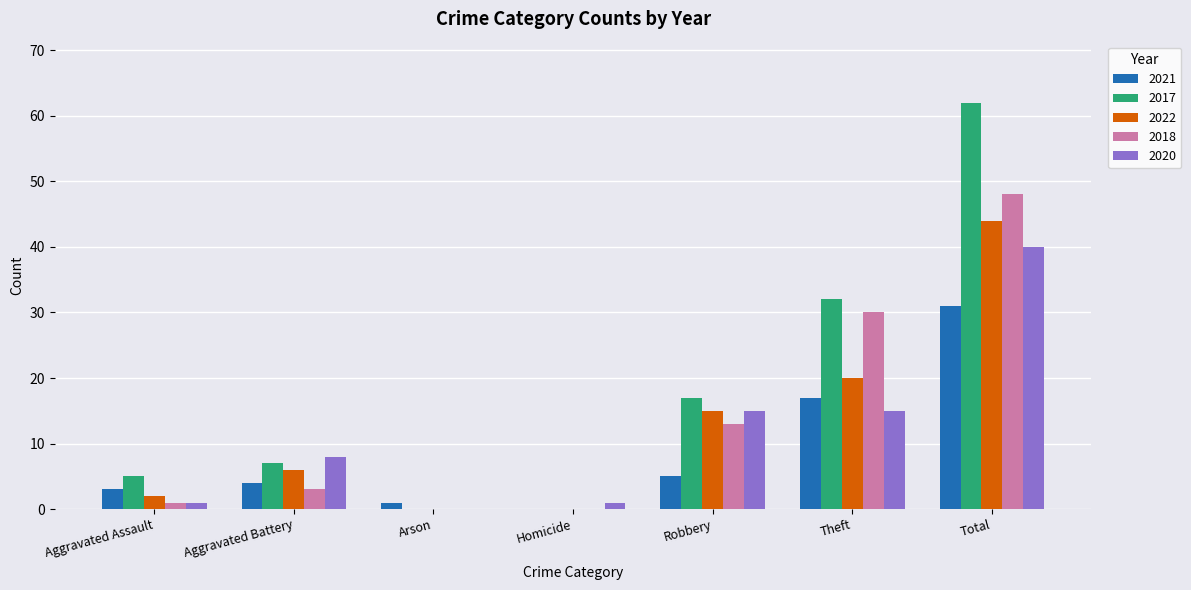

At which category is the sum across all series the highest?

Total